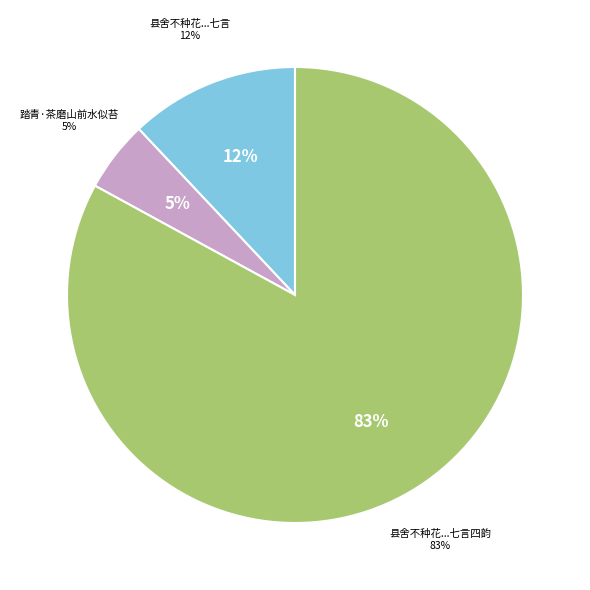

Combined, what portion of the pie is 县舍不种花惟栽楠木冬青茶竹之类因戏书七言四韵 and 县舍不种花惟栽楠木冬青茶竹之类因戏书七言?

95.0%